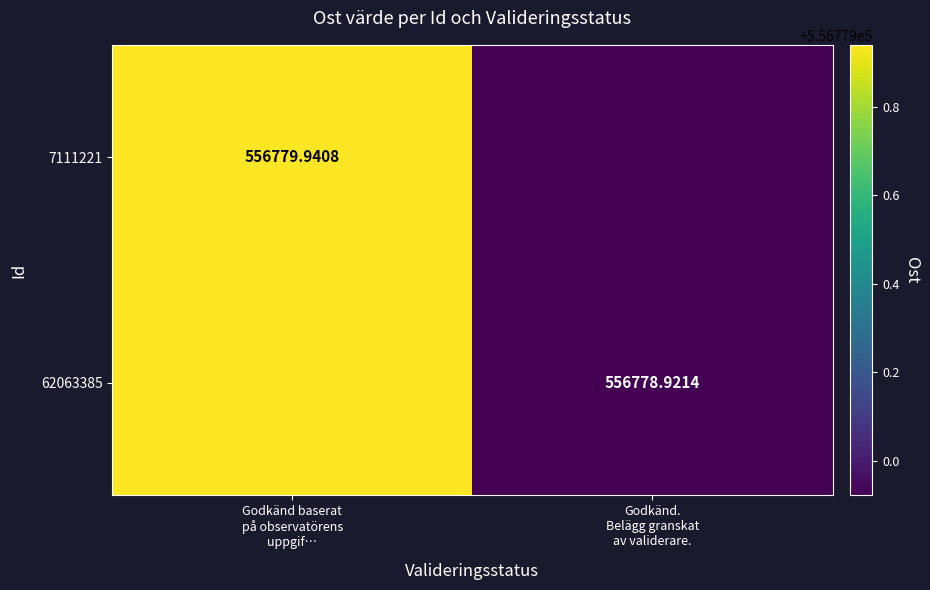

At which label is 62063385 closest to 556779?

Godkänd. Belägg granskat av validerare.